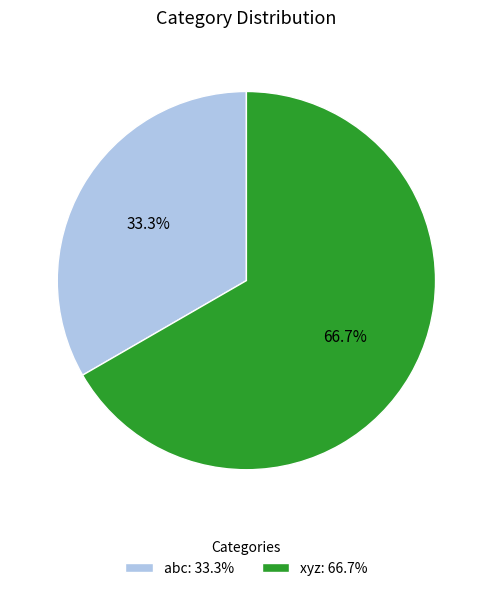

The xyz slice represents 67% of the pie. True or false?

True